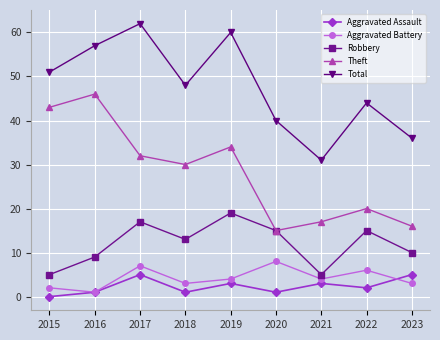

True or false: Theft and Total intersect in this chart.

False